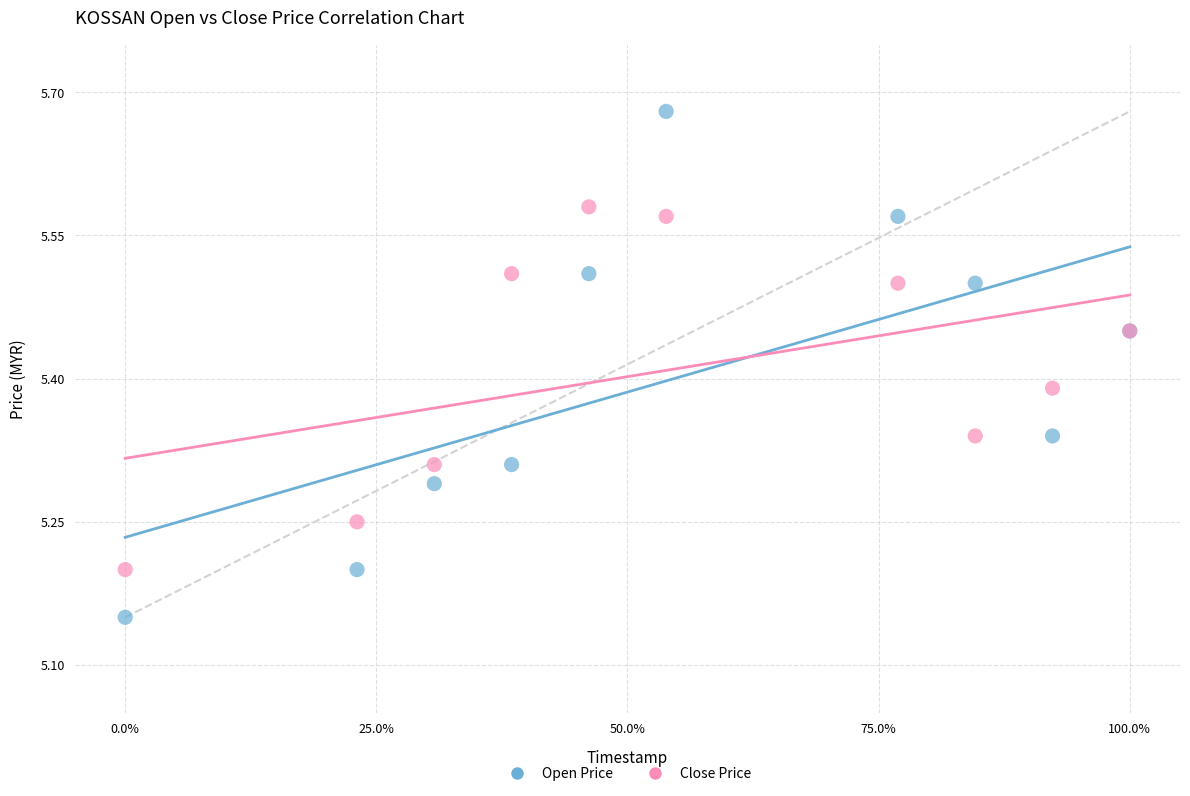

Which series has the widest spread of Y values?

Open Price